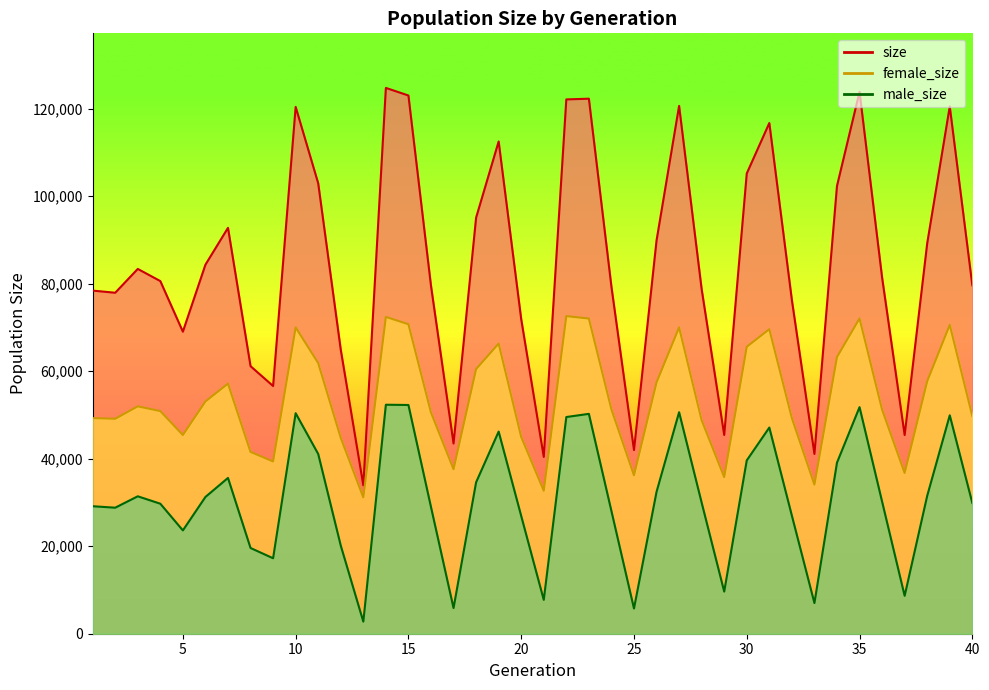

What is the sum of the size values at 2 and 22?

200100